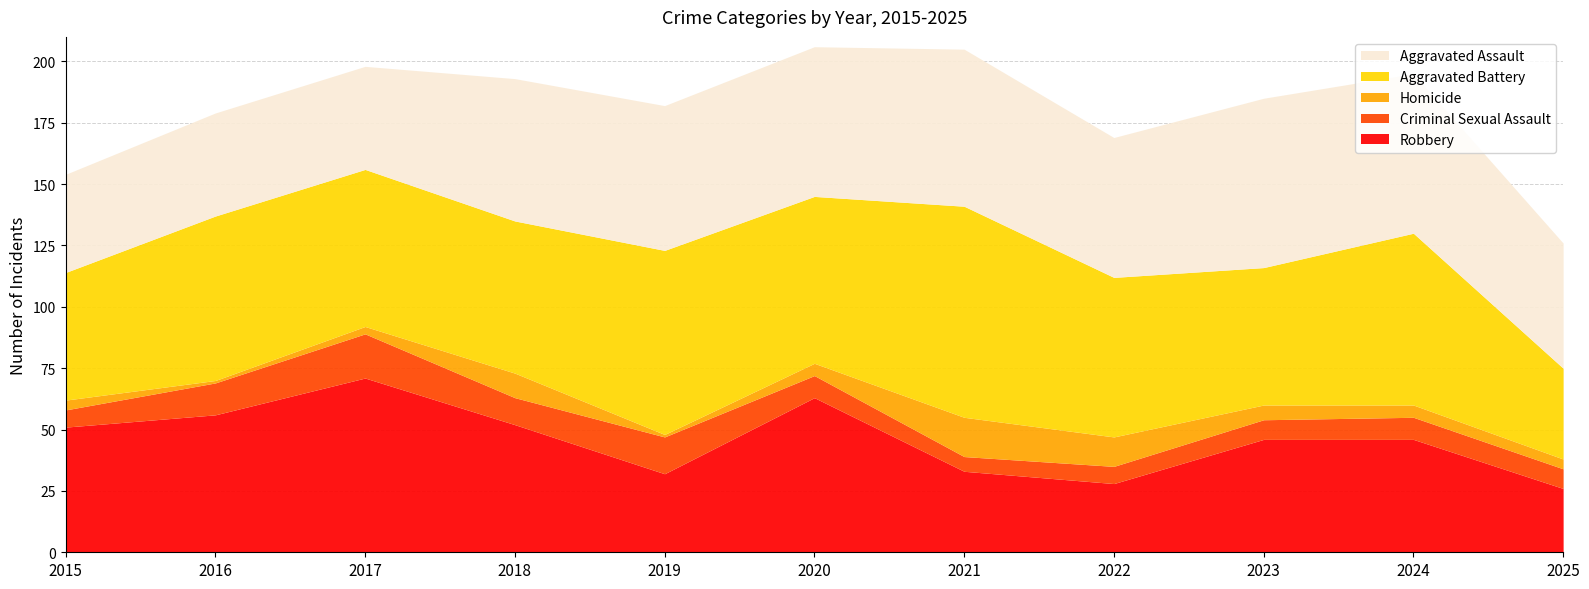

What is the value of the Aggravated Battery point at the 5th from the left?

75